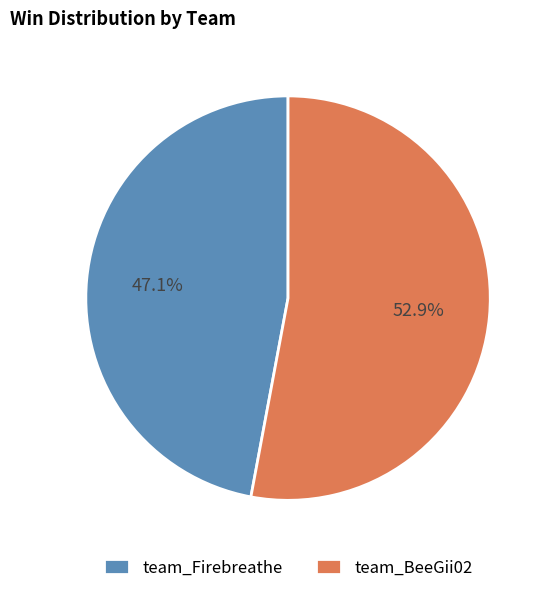

To the nearest percent, what is the average slice percentage?

50%